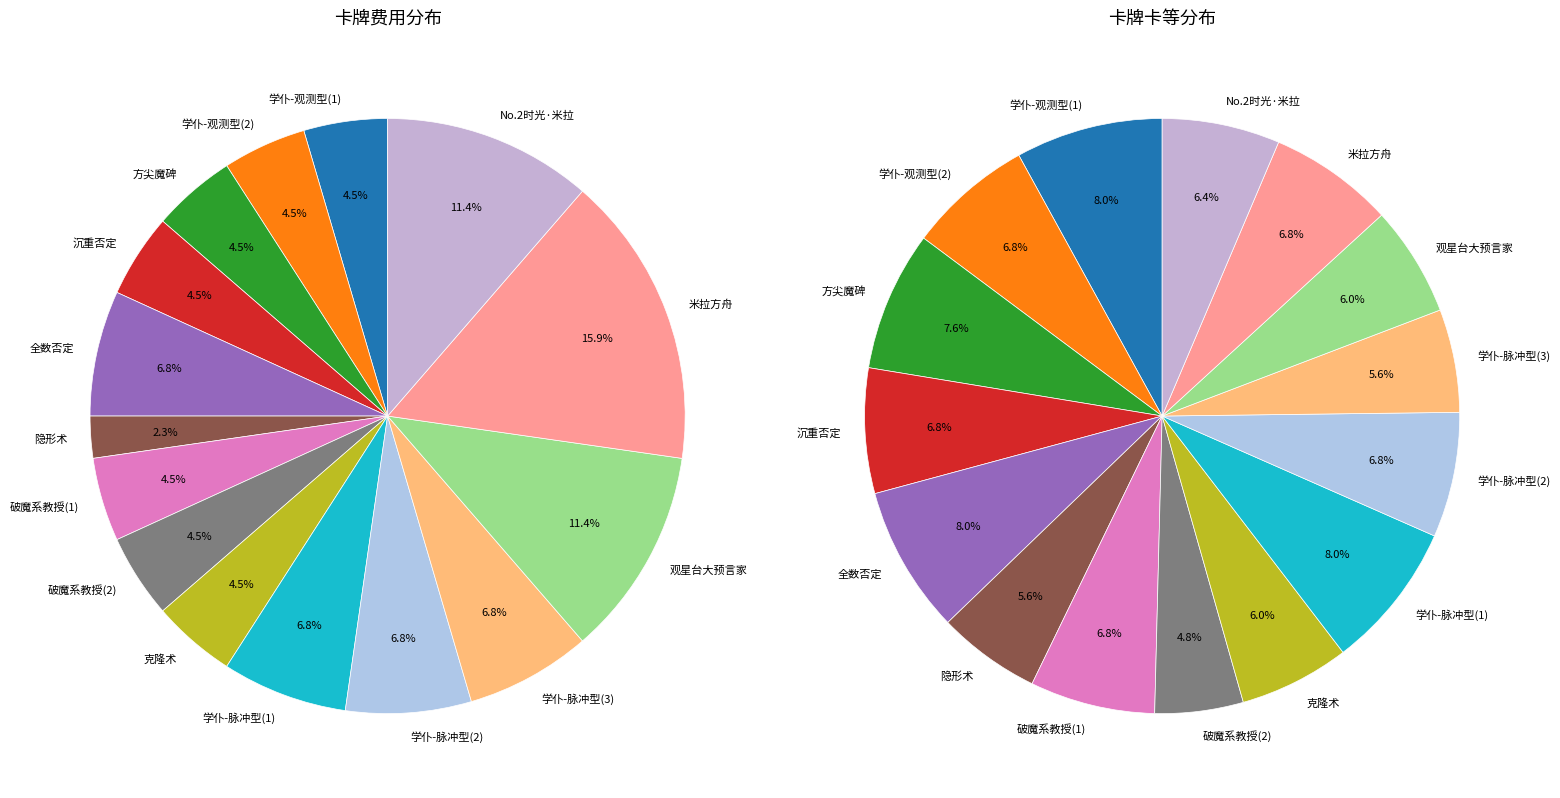

What is the ratio of the value at 学仆-观测型(1) to the value at No.2时光·米拉?

0.4